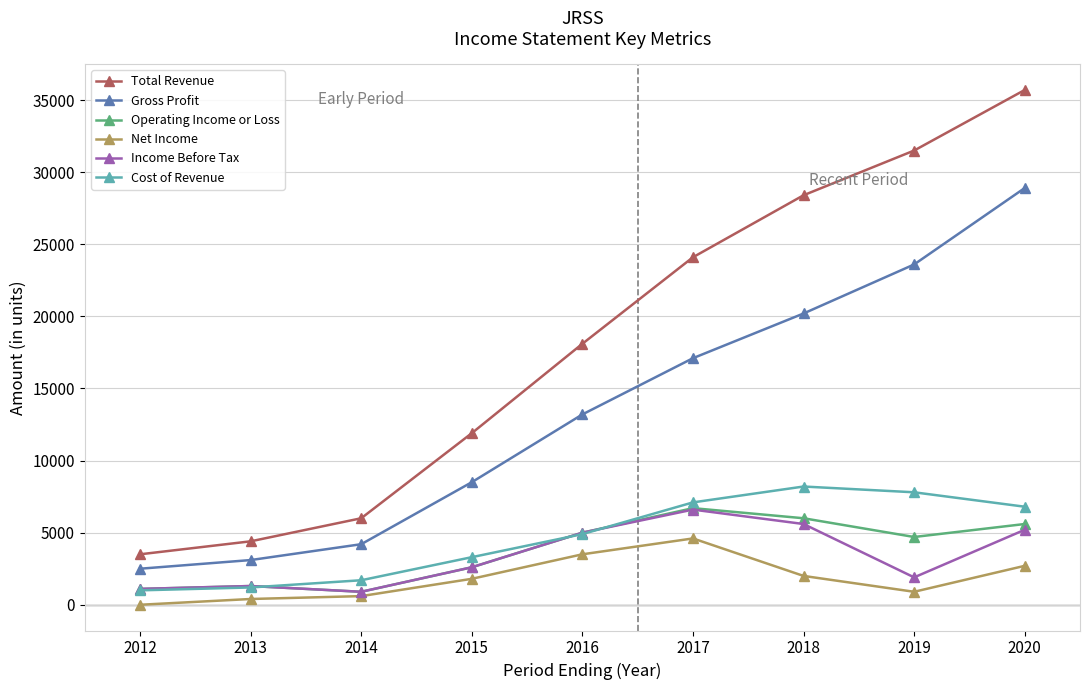

The Gross Profit series shows 44114 at 2020. True or false?

False